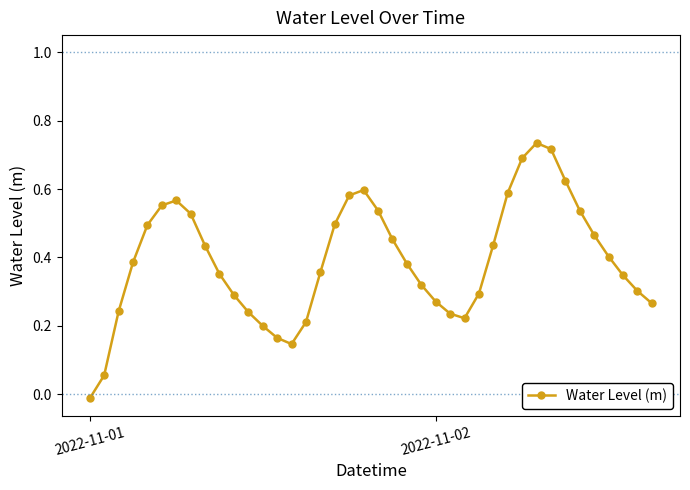

How many data points are above 0?

39